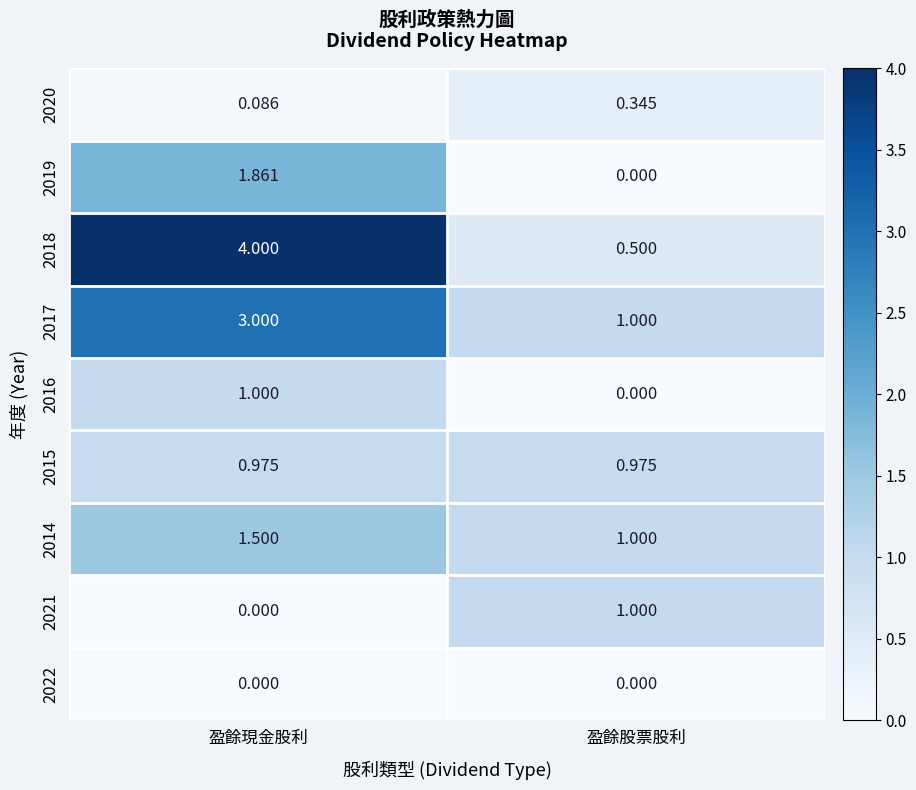

At which category is the sum across all series the highest?

盈餘現金股利